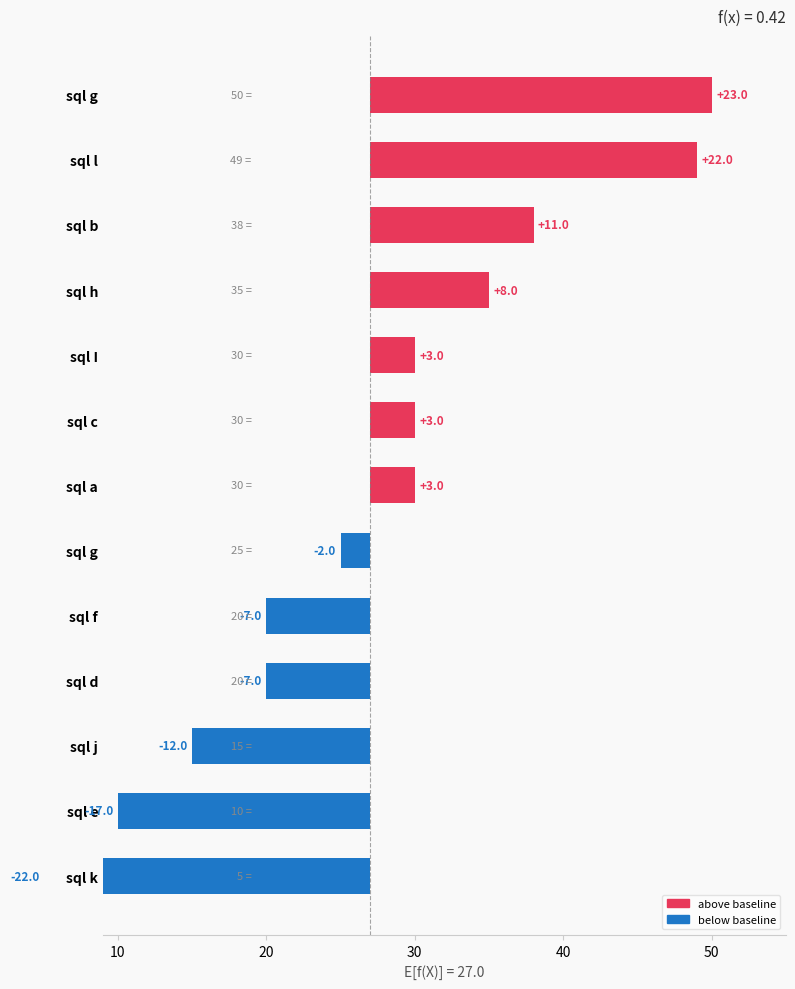

Reading left to right, transcribe all the data shown in this chart.

sql a=30	sql b=38	sql c=30	sql d=20	sql e=10	sql f=20	sql g=25	sql g=50	sql h=35	sql I=30	sql j=15	sql k=5	sql l=49